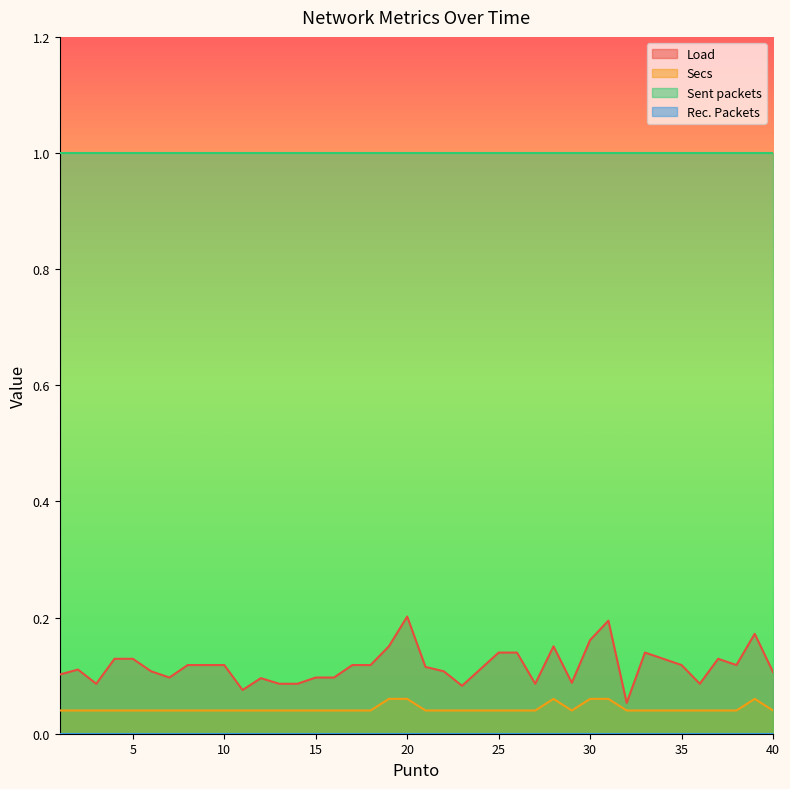

True or false: Load has more than 1 interior local peaks.

True